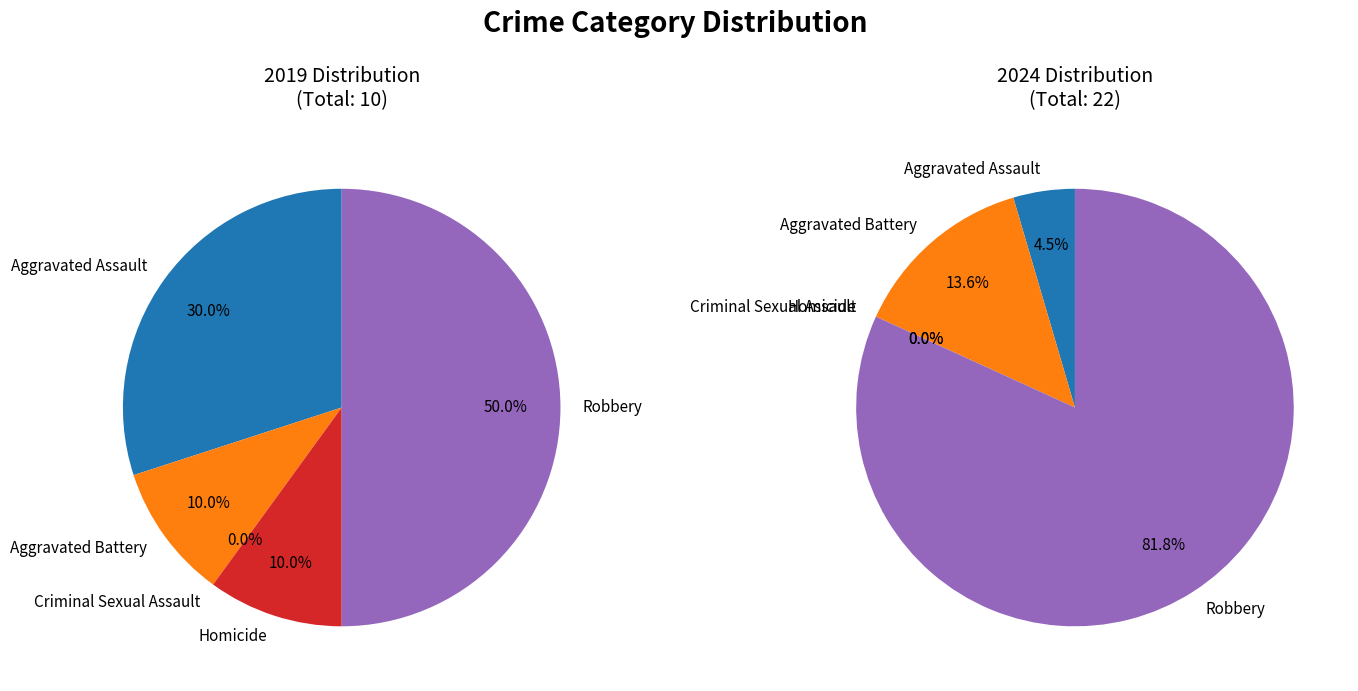

Is values_2024 the majority of the pie?

No